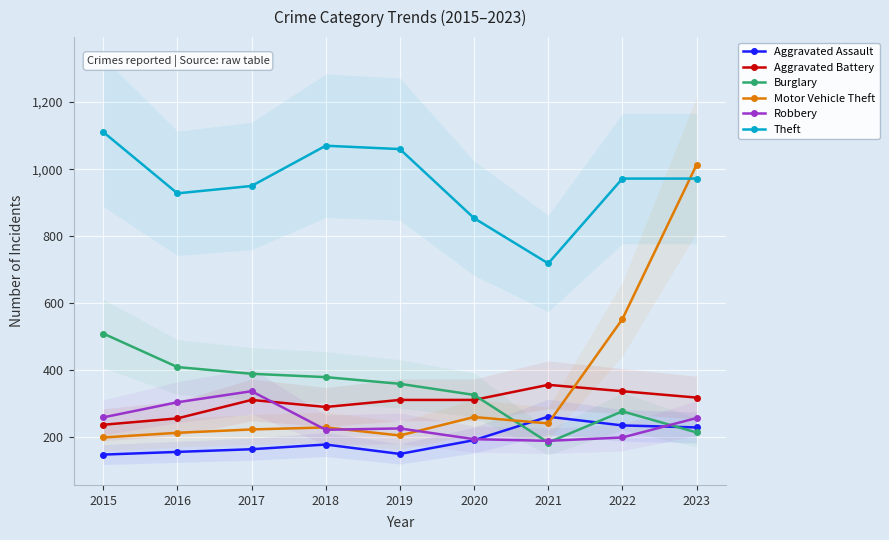

Reading left to right, extract all data points from this chart.

Aggravated Assault: 2015=149	2016=157	2017=165	2018=179	2019=151	2020=192	2021=262	2022=236	2023=230
Aggravated Battery: 2015=238	2016=257	2017=312	2018=291	2019=312	2020=312	2021=357	2022=338	2023=319
Burglary: 2015=510	2016=410	2017=390	2018=380	2019=360	2020=327	2021=185	2022=278	2023=215
Motor Vehicle Theft: 2015=200	2016=214	2017=224	2018=230	2019=206	2020=261	2021=242	2022=553	2023=1013
Robbery: 2015=260	2016=305	2017=338	2018=223	2019=227	2020=195	2021=190	2022=200	2023=258
Theft: 2015=1111	2016=928	2017=950	2018=1070	2019=1060	2020=854	2021=719	2022=972	2023=972